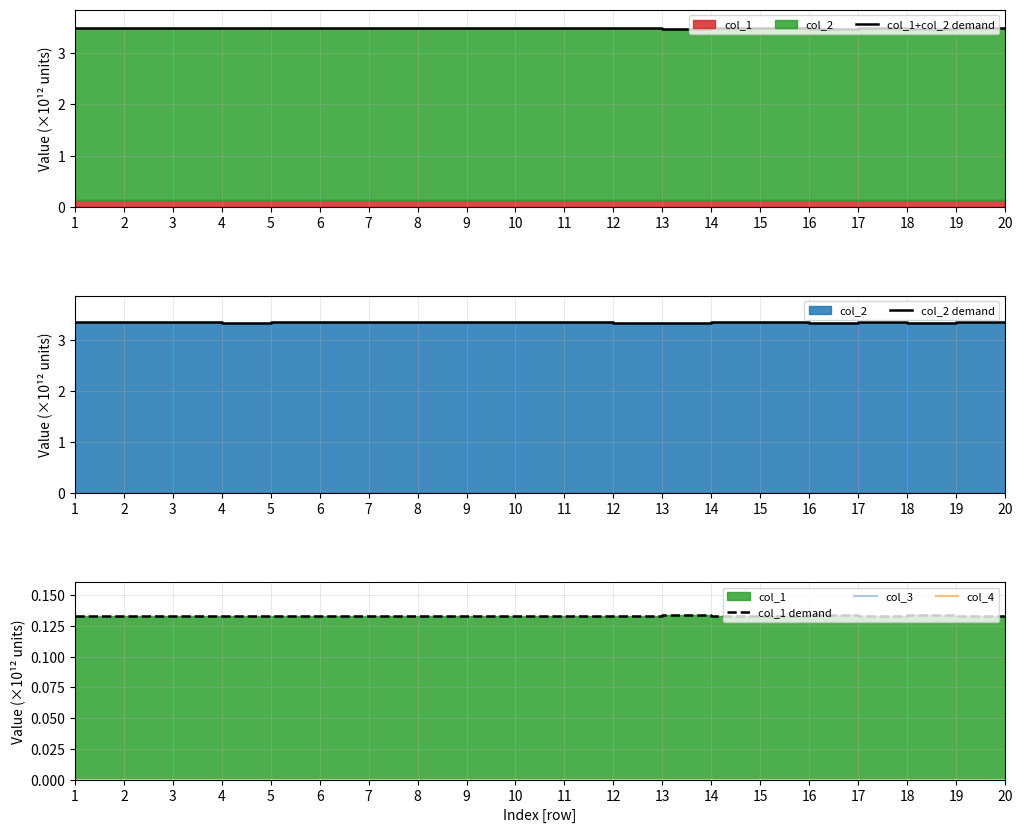

What is the spread (max minus min) of values at 8?

3.5